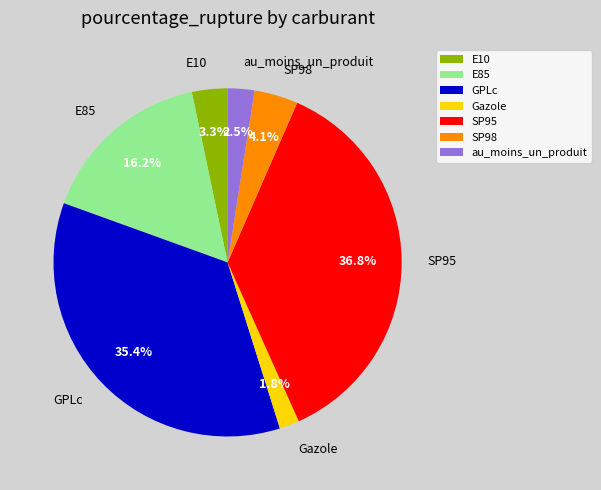

To the nearest percent, what percentage of the pie is GPLc?

35%